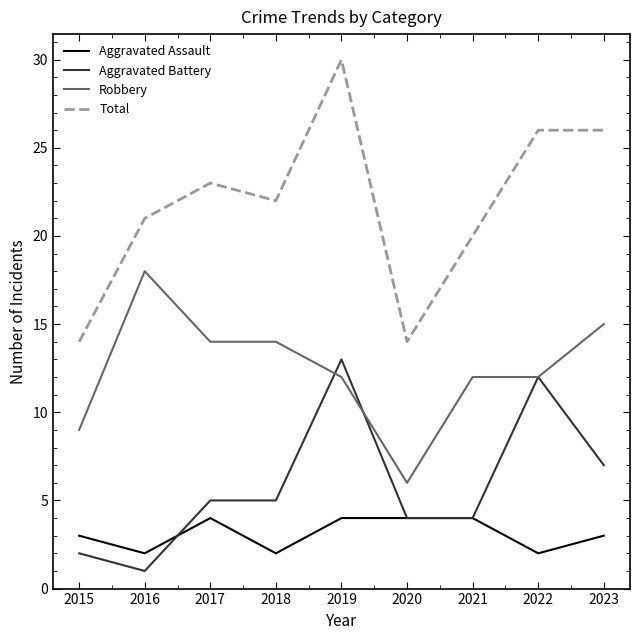

The value of Aggravated Assault at 2023 is 3. True or false?

True